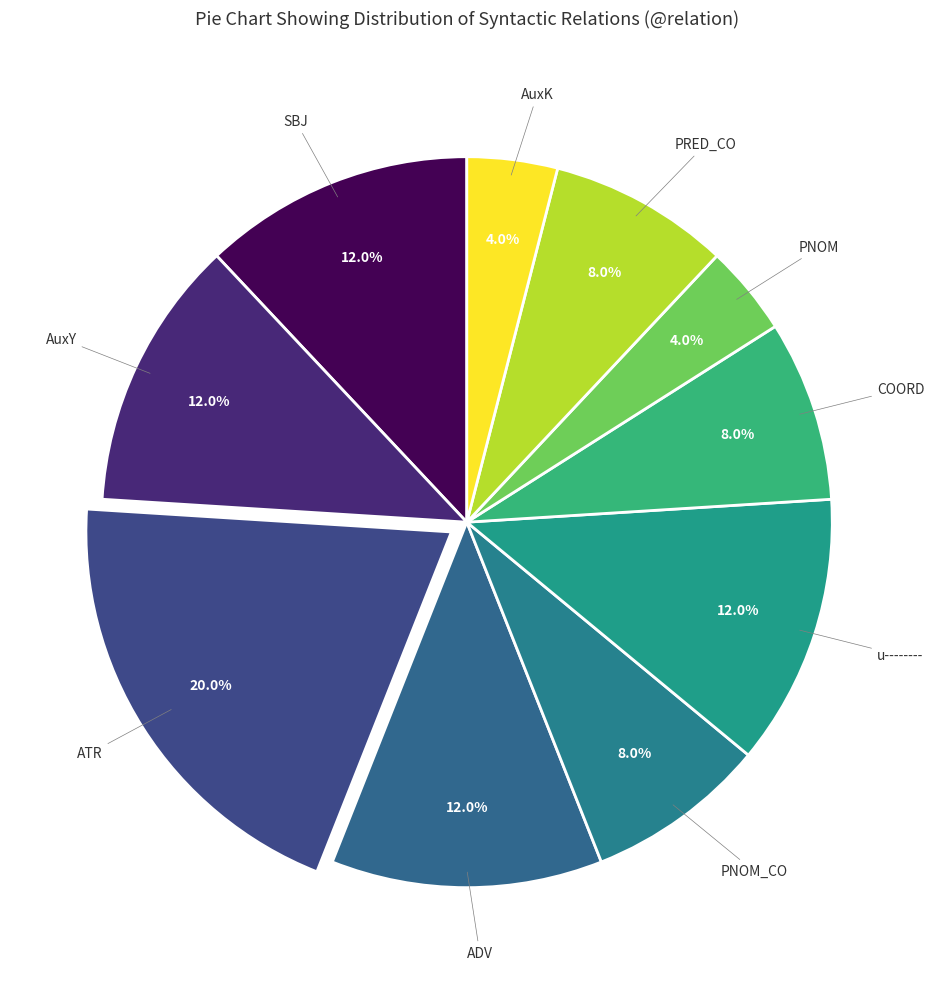

Is there any slice that represents more than half of the pie?

No